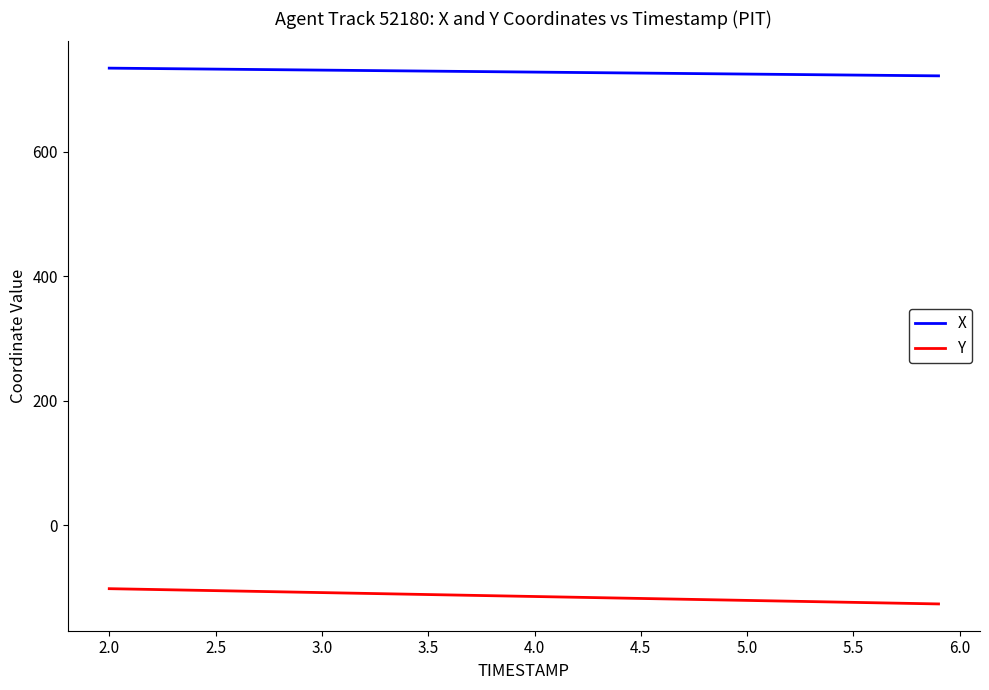

How many lines are shown in the chart?

2